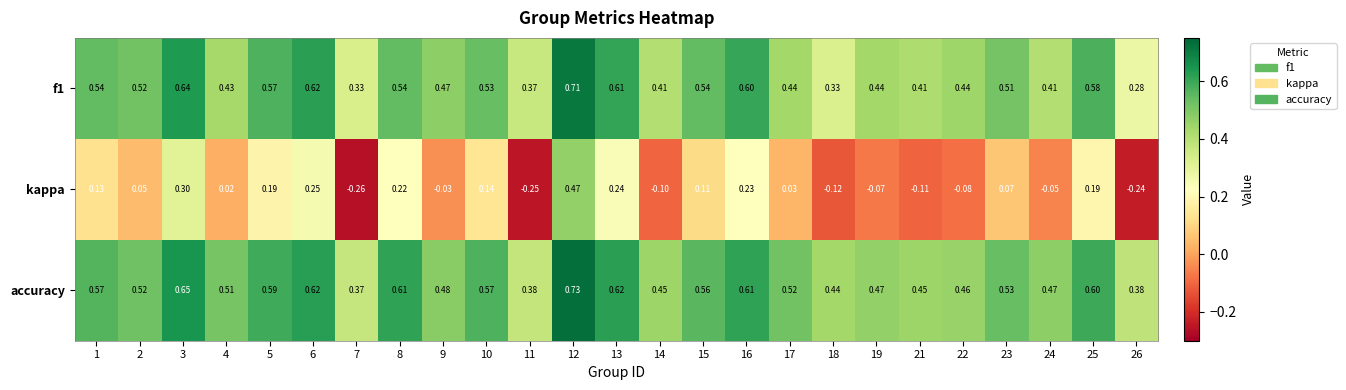

Which series has the widest spread of values?

kappa